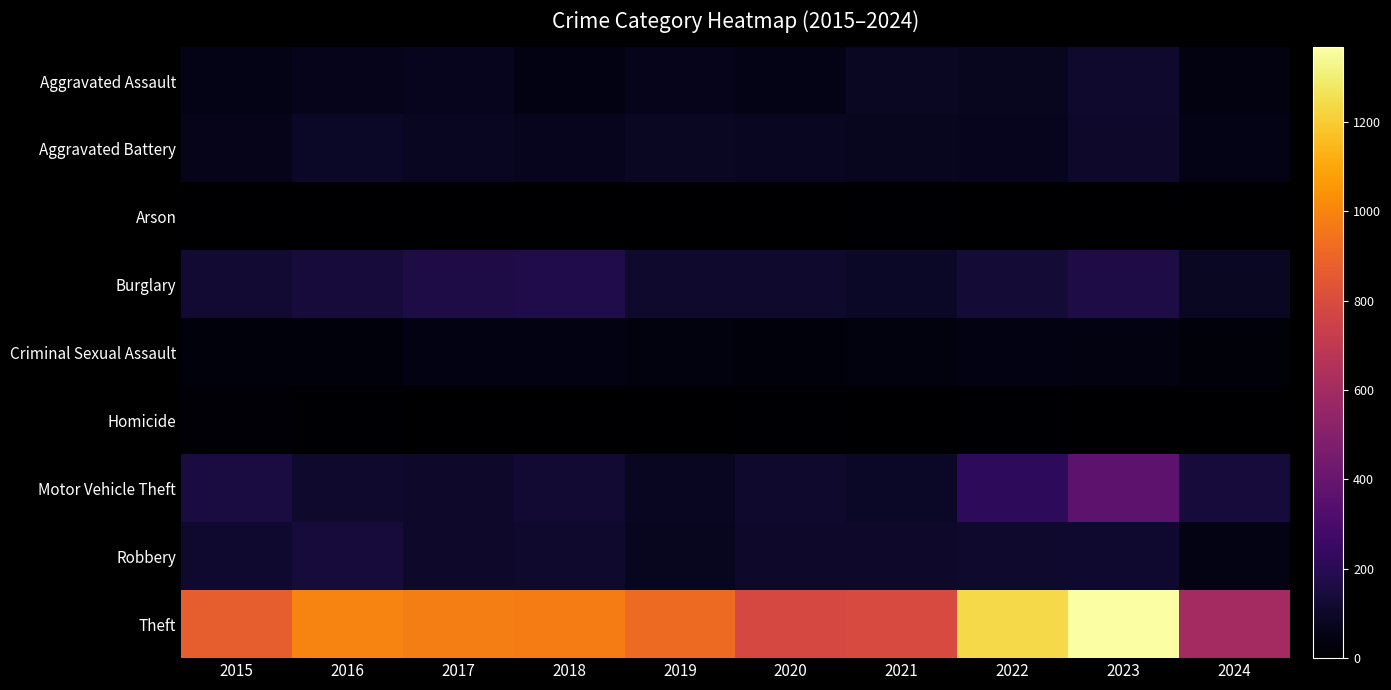

Count the number of data series in this chart.

9